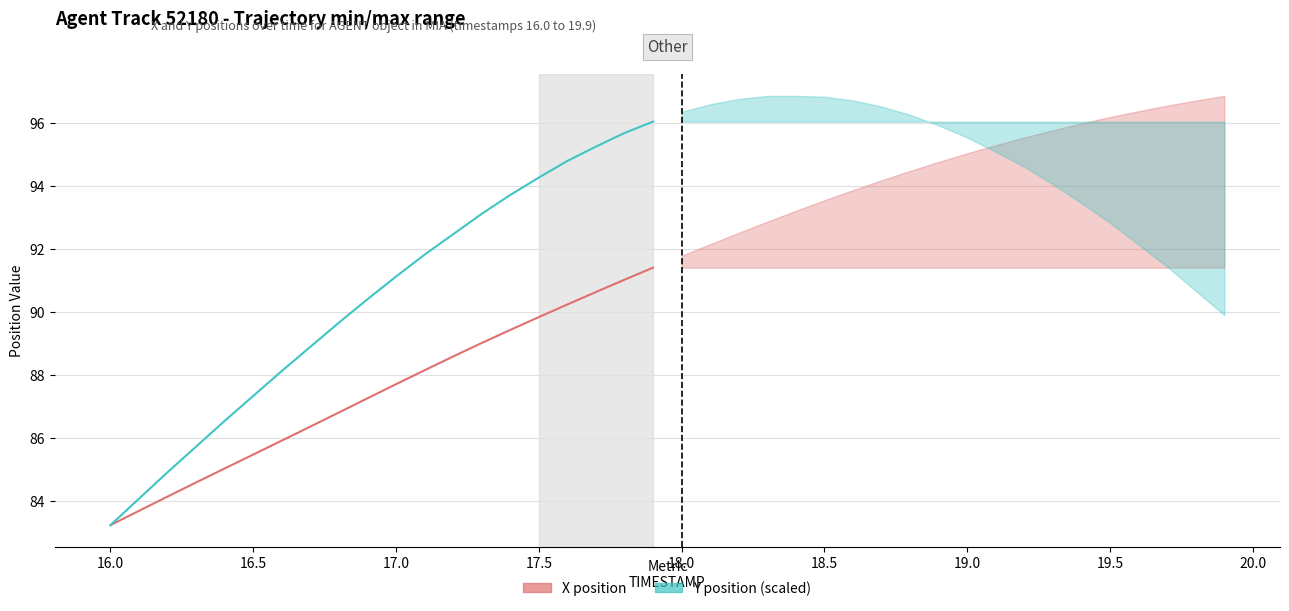

How many data points in Y position (scaled) are less than 91?

10